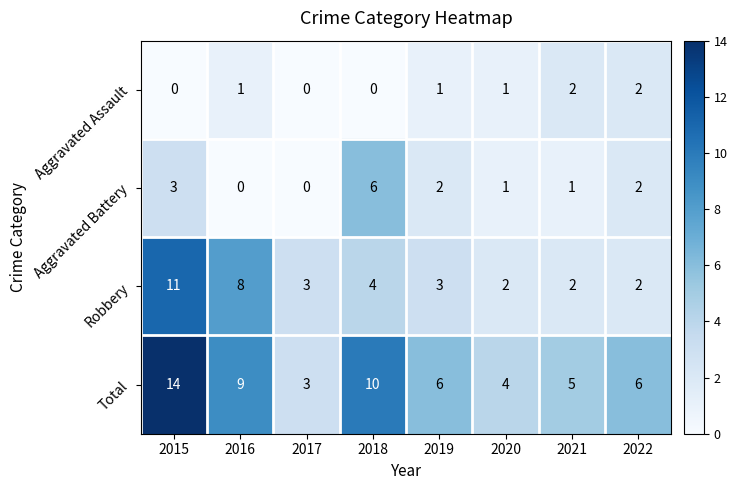

Count the Robbery values in the range 2 to 8.

7